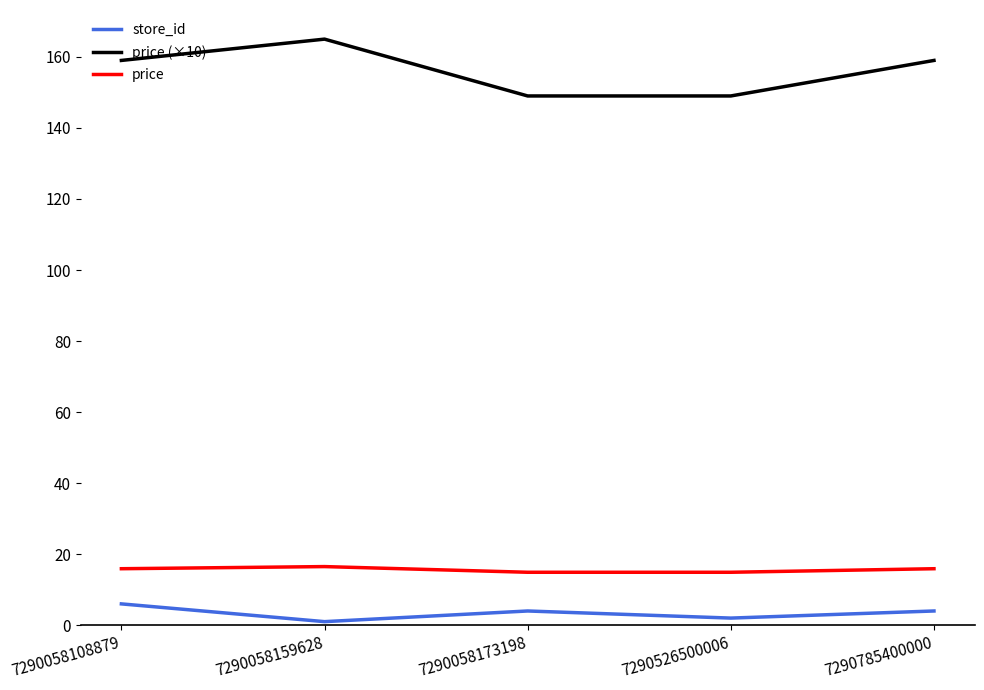

How many interior local peaks does the store_id series have?

1